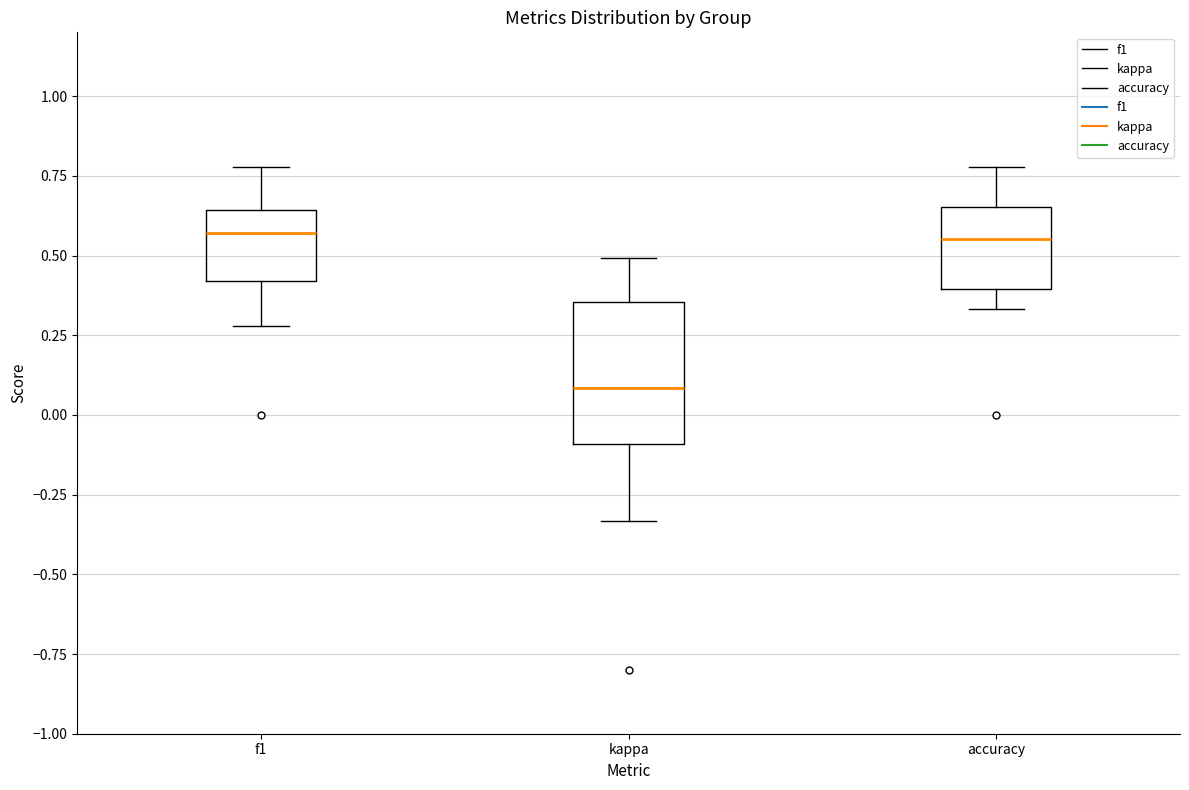

Comparing the boxes themselves (not the whiskers), which one is the tallest?

kappa